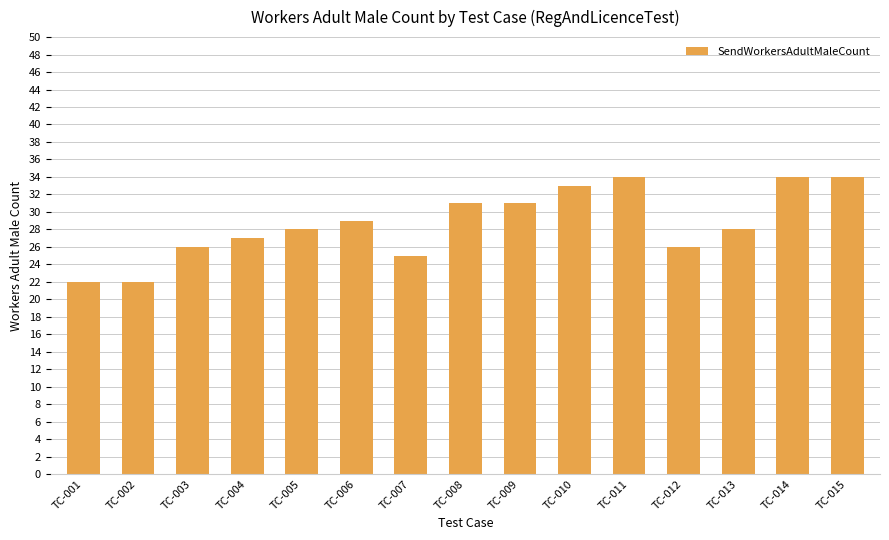

Reading left to right, list all the values displayed in this chart.

22	22	26	27	28	29	25	31	31	33	34	26	28	34	34